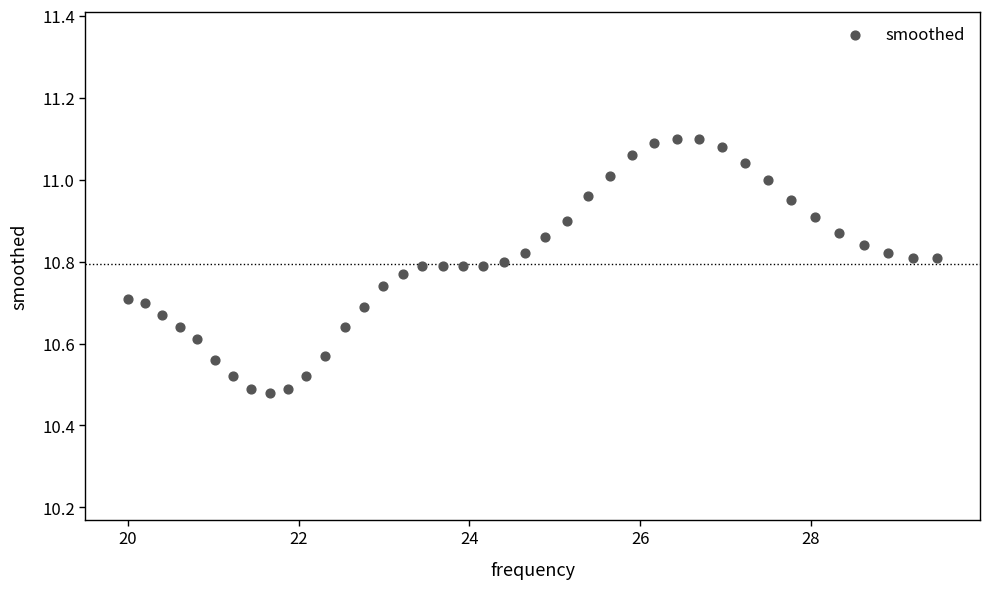

What is the range of X values (max minus min)?

9.5